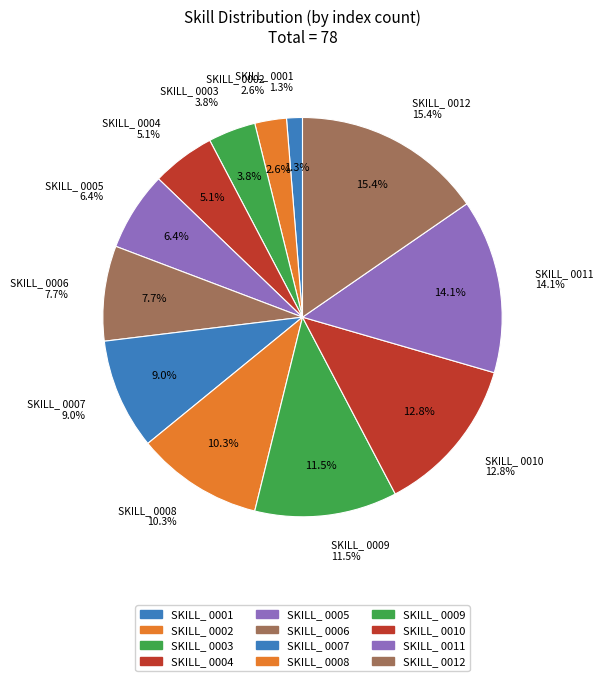

Count the number of slices in the pie.

12